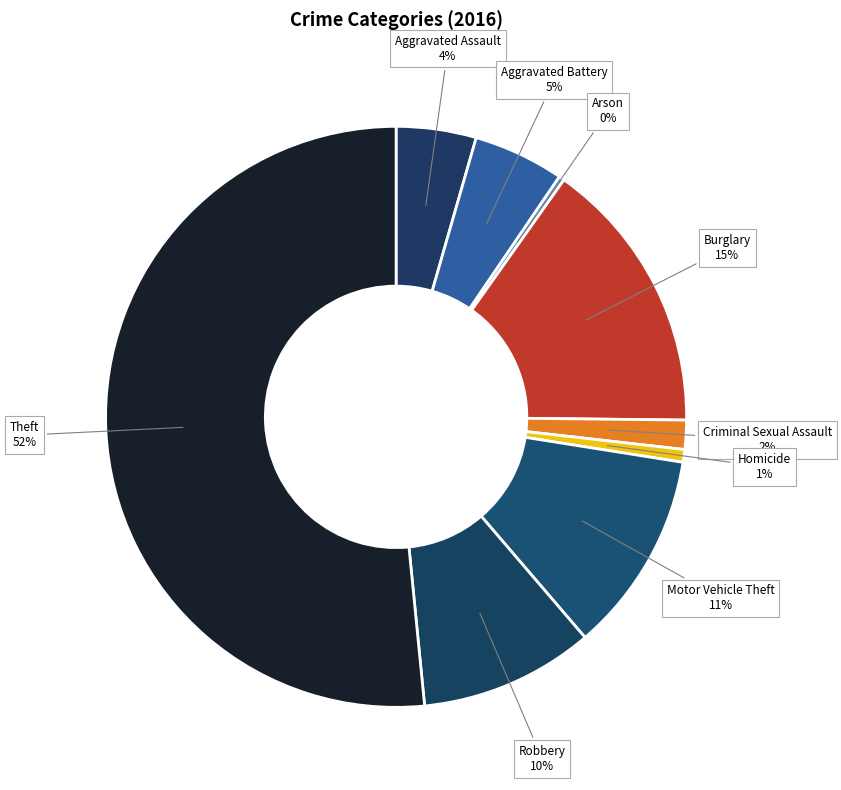

To the nearest percent, what percentage of the pie is Homicide?

1%